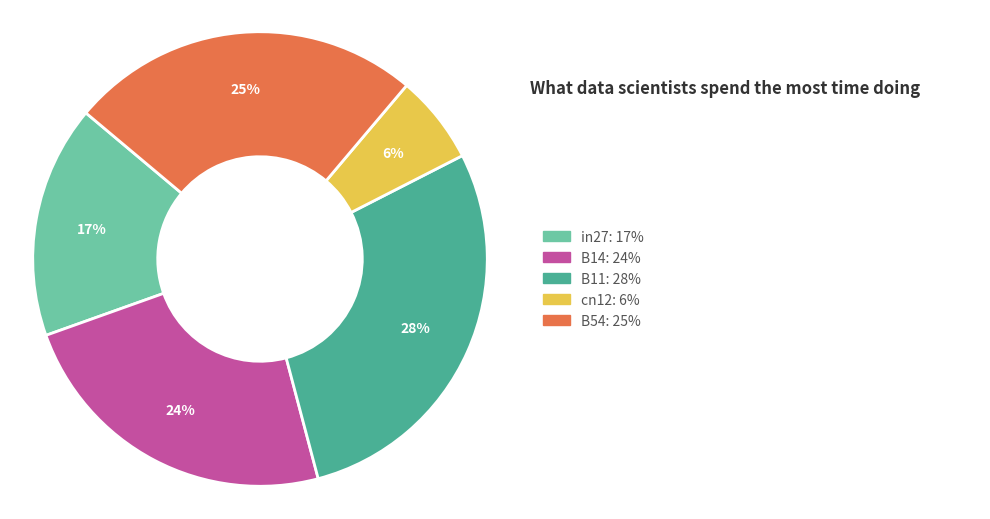

Is there any slice that represents more than half of the pie?

No